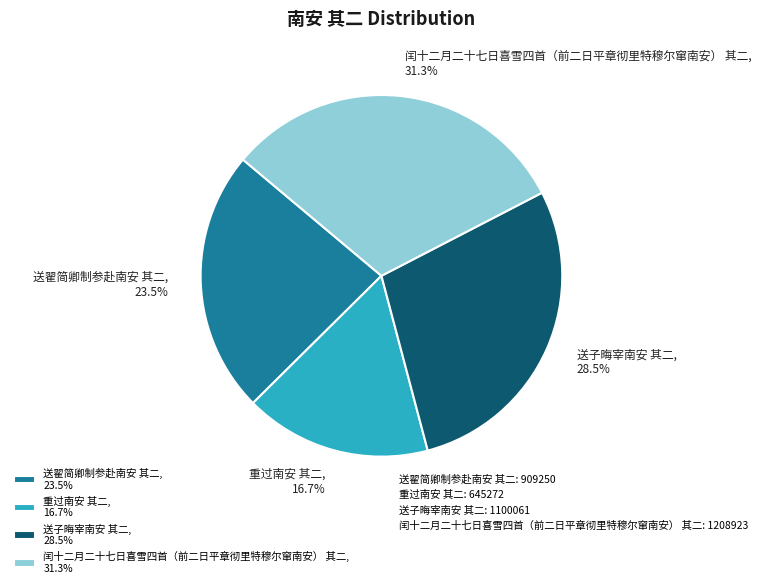

What is the smallest slice in the pie chart?

重过南安 其二